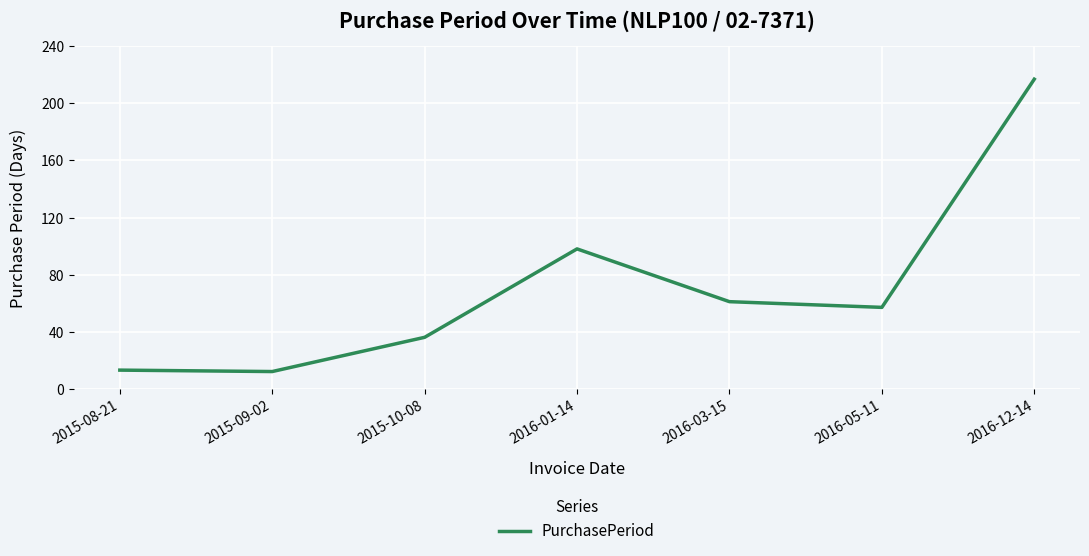

How many interior local peaks (higher than both neighbors) does the data have?

1